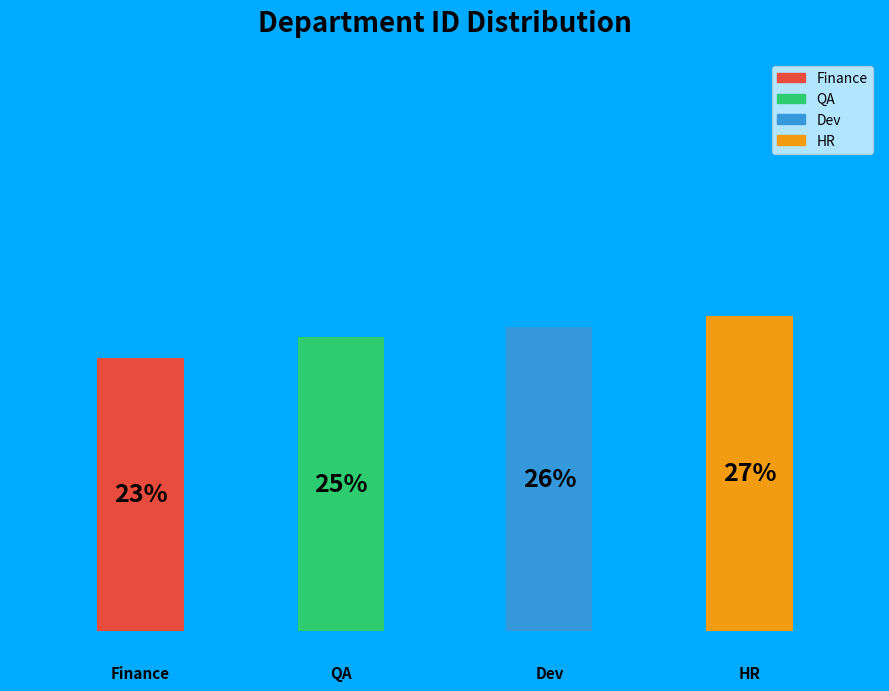

How many slices are in this pie chart?

4